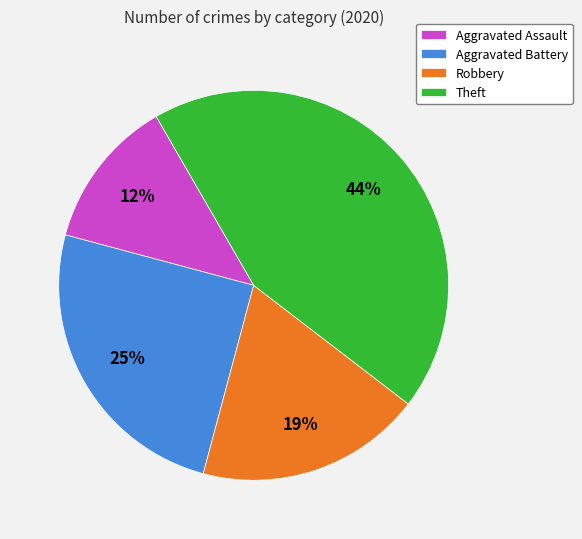

Which category has the biggest portion of the pie?

Theft